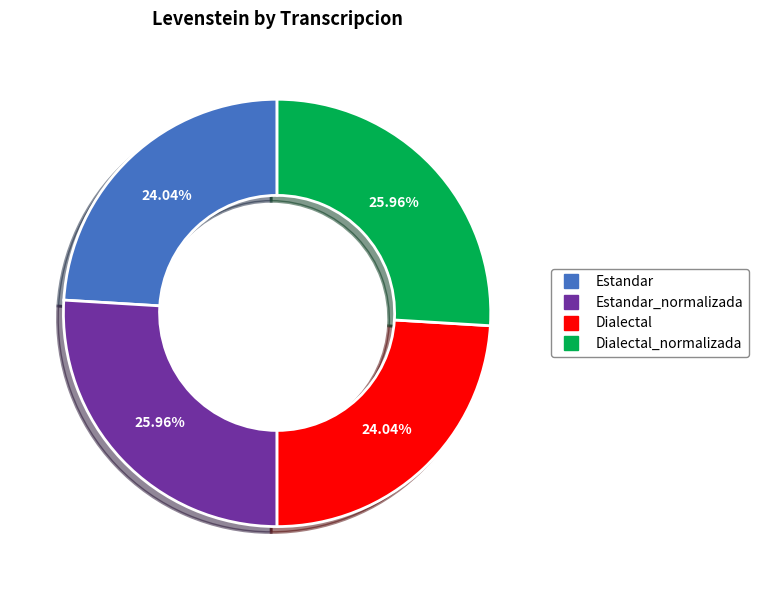

To the nearest percent, what is the difference between the largest and smallest slice percentages?

2%